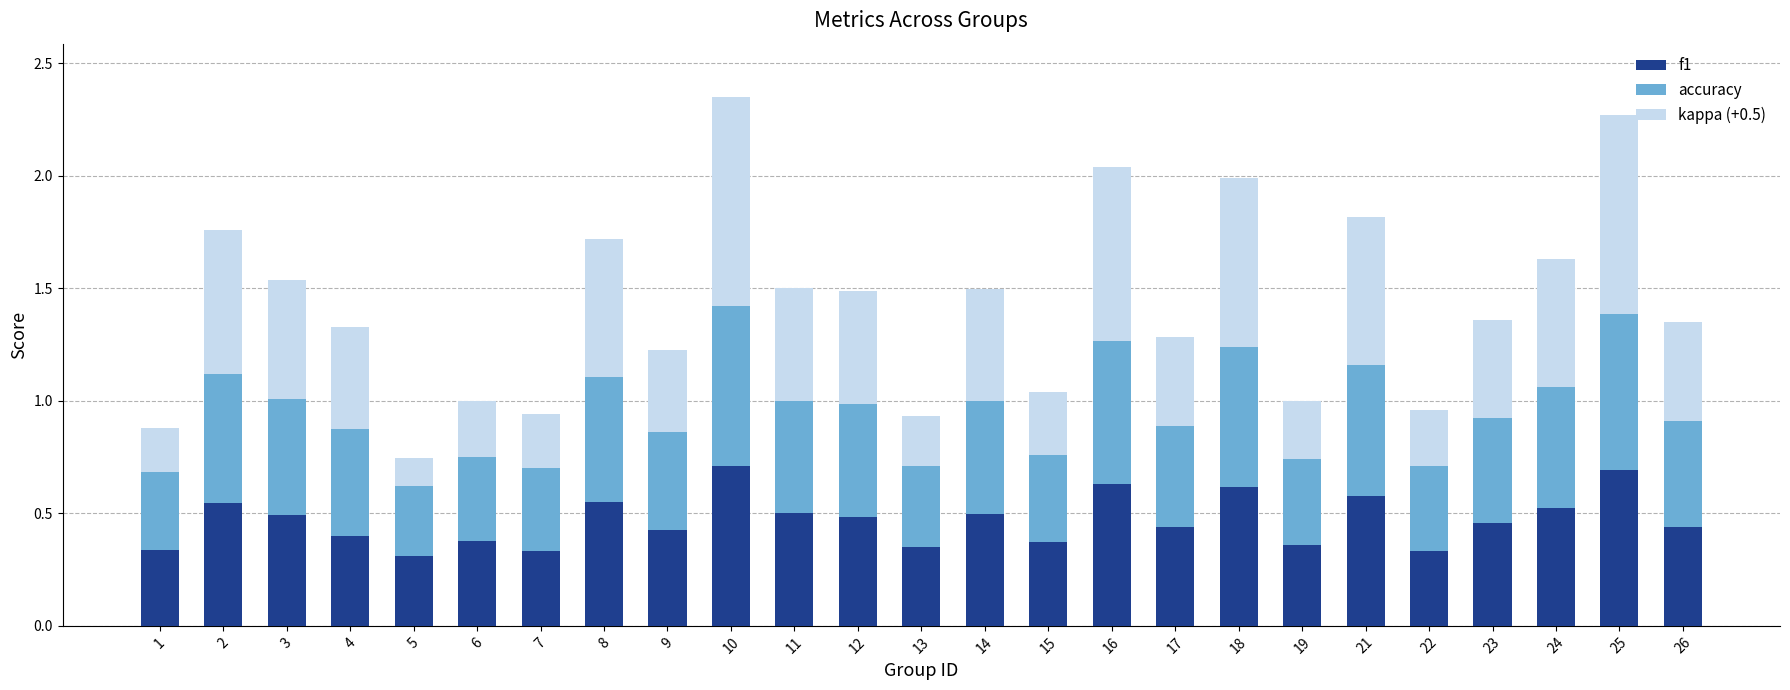

Is it true that f1 equals 0.5 at 3?

True